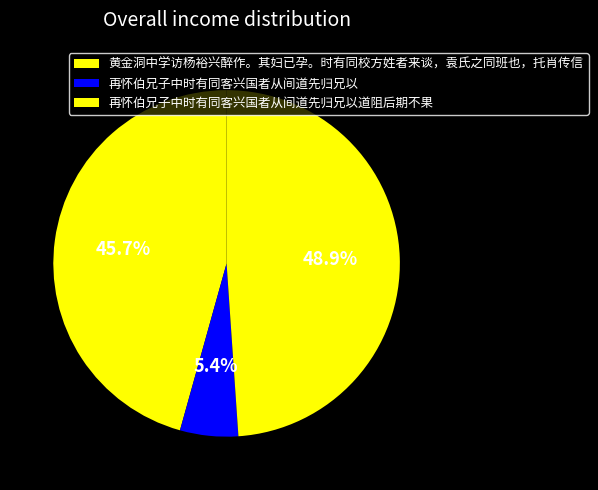

How many slices are in this pie chart?

3